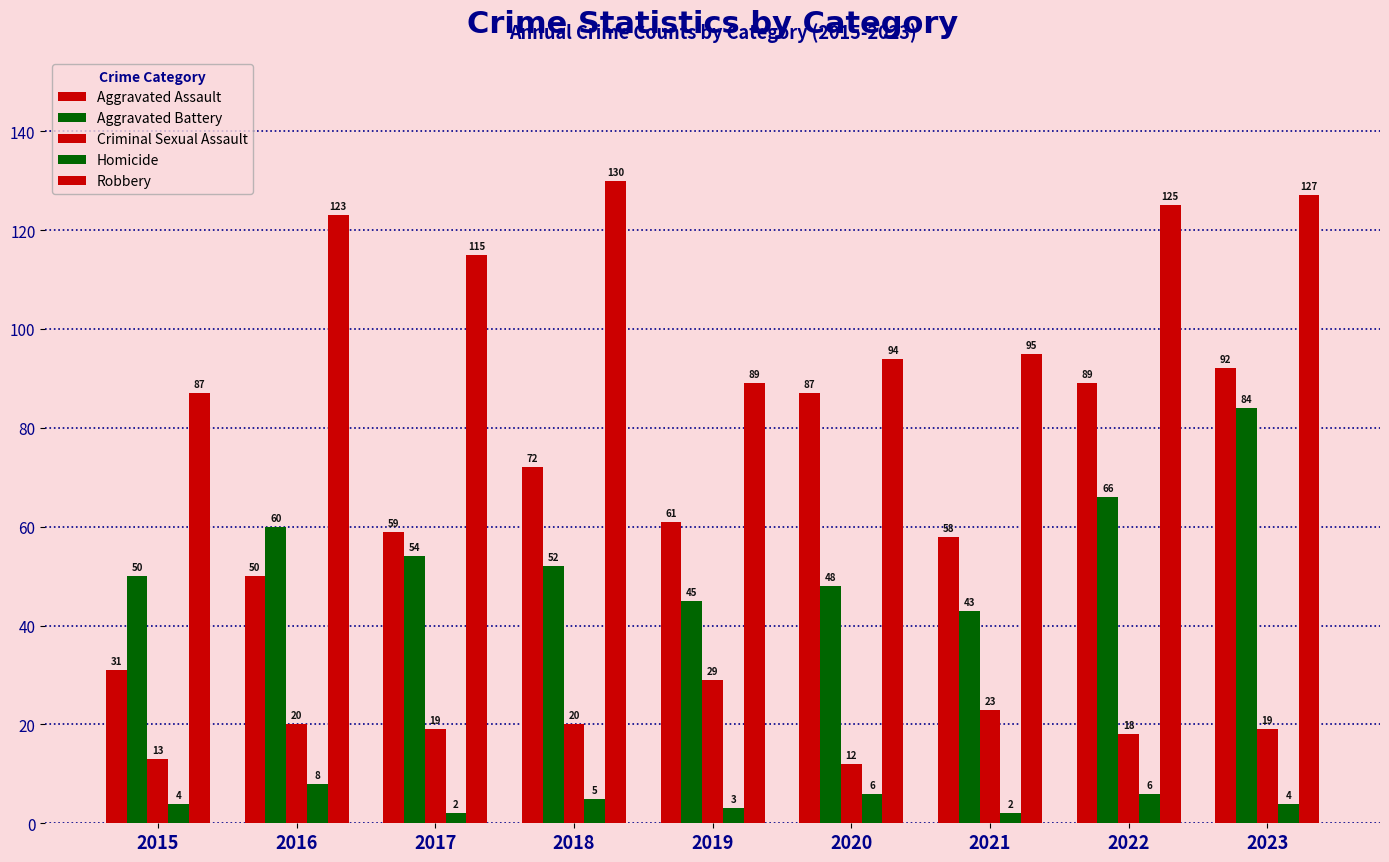

At how many categories does at least one series exceed 51?

9